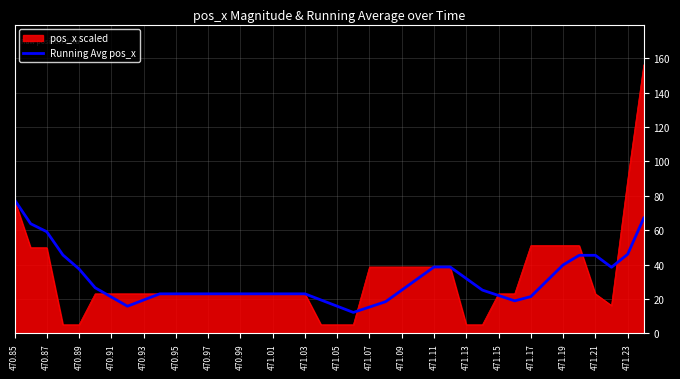

What is the minimum value for pos_x scaled?

5.0